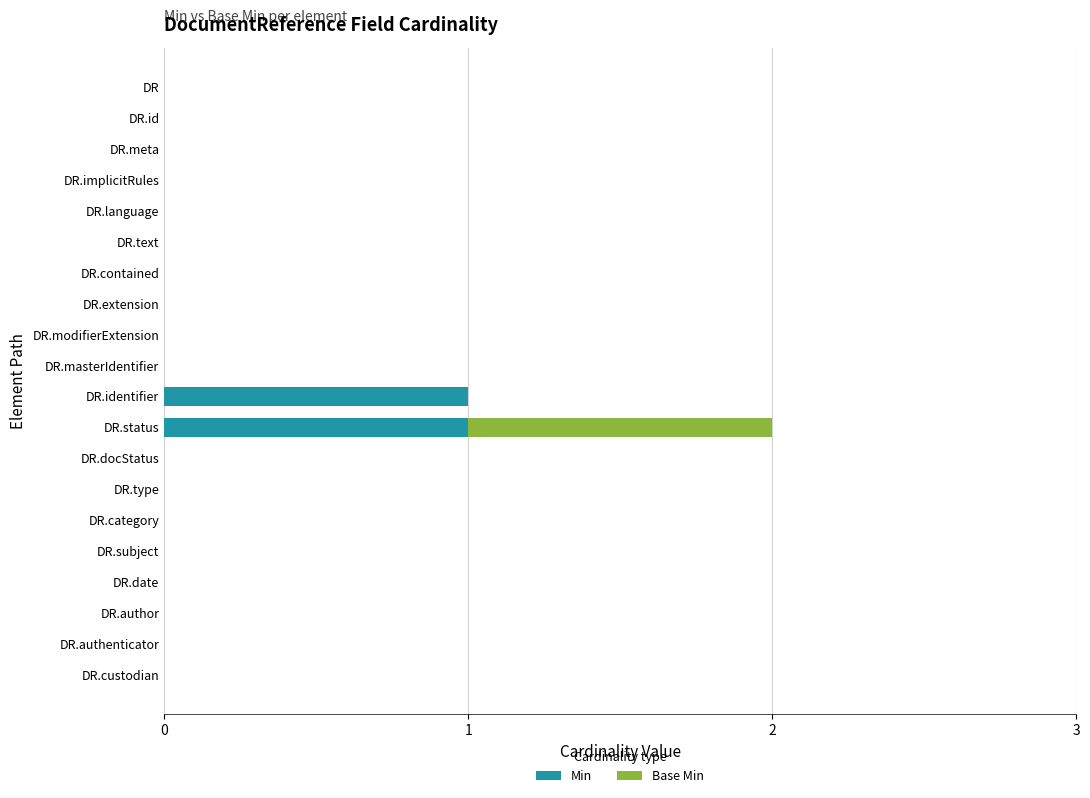

At which category is the sum across all series the highest?

DR.status